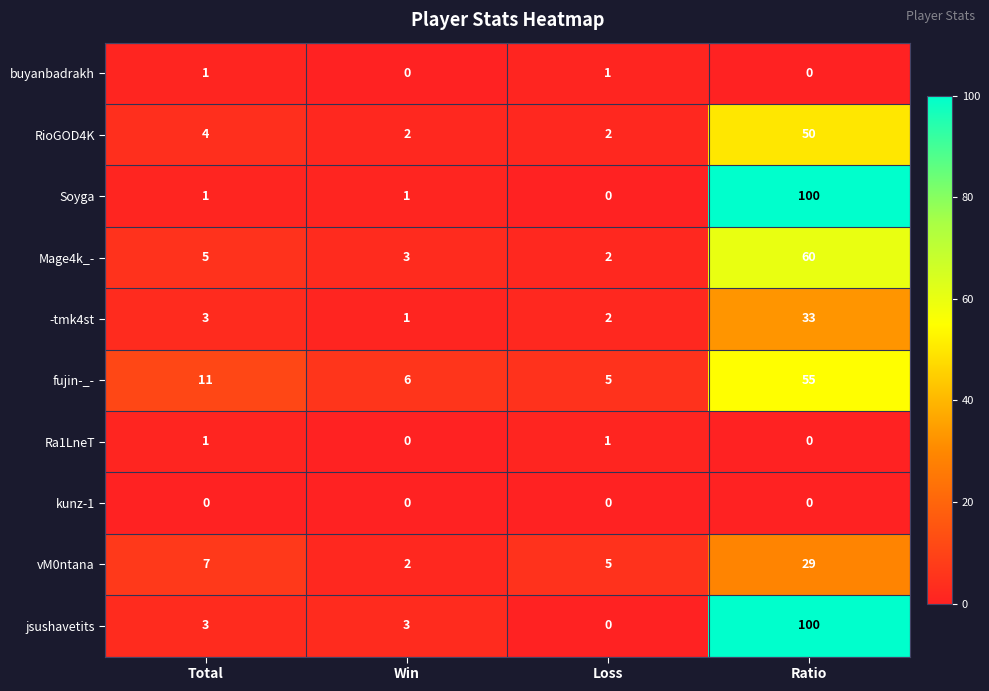

How many data points does each series have?

4